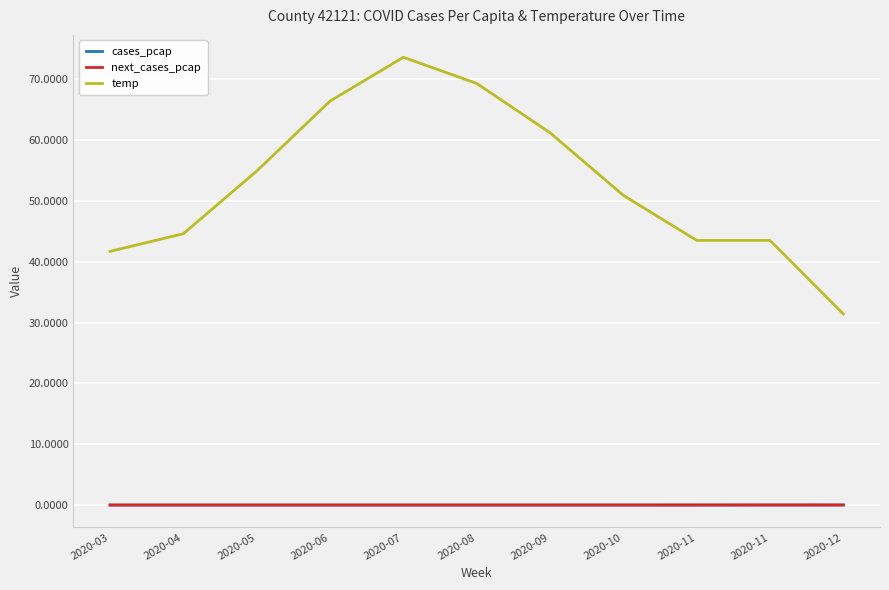

Reading right to left, what are all the values shown in this chart?

cases_pcap: 0.0	0.0	0.0	0.0	0.0	0.0	0.0	0.0	0.0	0.0	0.0
next_cases_pcap: 0.0	0.0	0.0	0.0	0.0	0.0	0.0	0.0	0.0	0.0	0.0
temp: 31.4	43.5	43.5	50.9	61.2	69.3	73.6	66.4	54.9	44.6	41.7